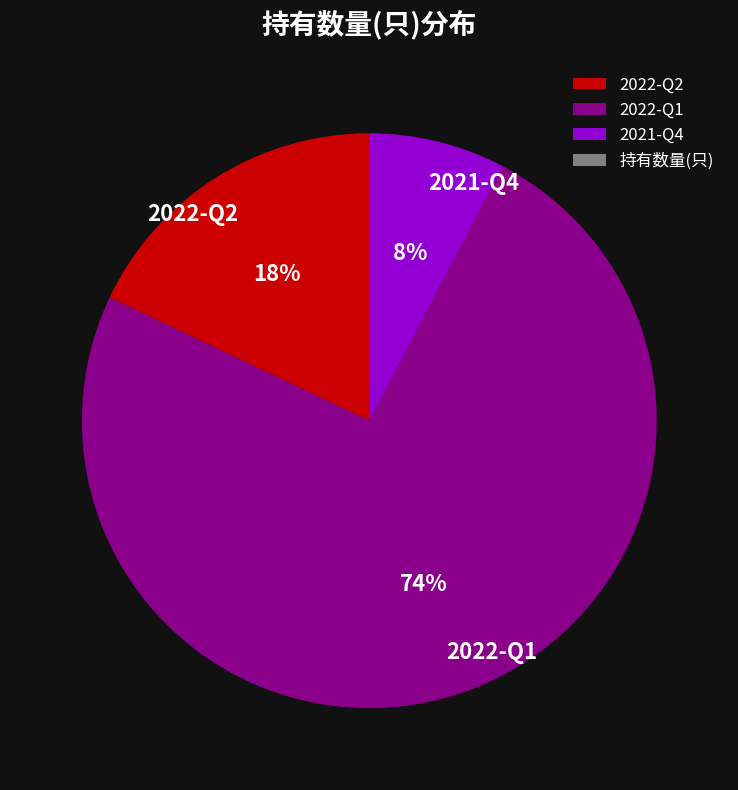

To the nearest percent, what is the difference between the 2022-Q2 and 2022-Q1 slice percentages?

56%